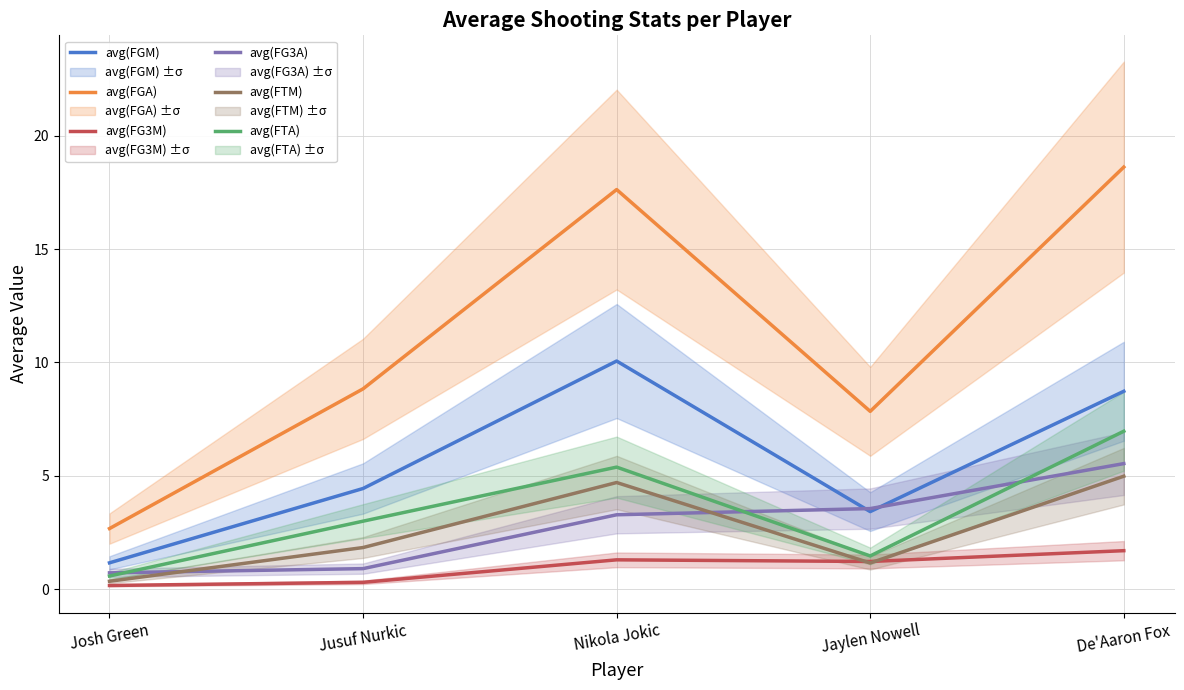

Reading right to left, list all the values displayed in this chart.

avg(FGM): De'Aaron Fox=8.7	Jaylen Nowell=3.4	Nikola Jokic=10.1	Jusuf Nurkic=4.4	Josh Green=1.2
avg(FGA): De'Aaron Fox=18.6	Jaylen Nowell=7.8	Nikola Jokic=17.6	Jusuf Nurkic=8.8	Josh Green=2.7
avg(FG3M): De'Aaron Fox=1.7	Jaylen Nowell=1.2	Nikola Jokic=1.3	Jusuf Nurkic=0.3	Josh Green=0.2
avg(FG3A): De'Aaron Fox=5.5	Jaylen Nowell=3.6	Nikola Jokic=3.3	Jusuf Nurkic=0.9	Josh Green=0.7
avg(FTM): De'Aaron Fox=5.0	Jaylen Nowell=1.2	Nikola Jokic=4.7	Jusuf Nurkic=1.8	Josh Green=0.3
avg(FTA): De'Aaron Fox=7.0	Jaylen Nowell=1.5	Nikola Jokic=5.4	Jusuf Nurkic=3.0	Josh Green=0.6